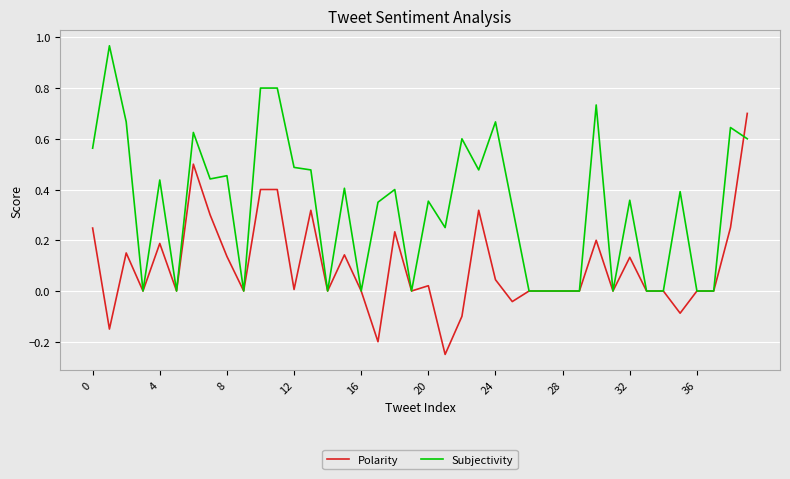

True or false: Subjectivity and Polarity intersect in this chart.

True